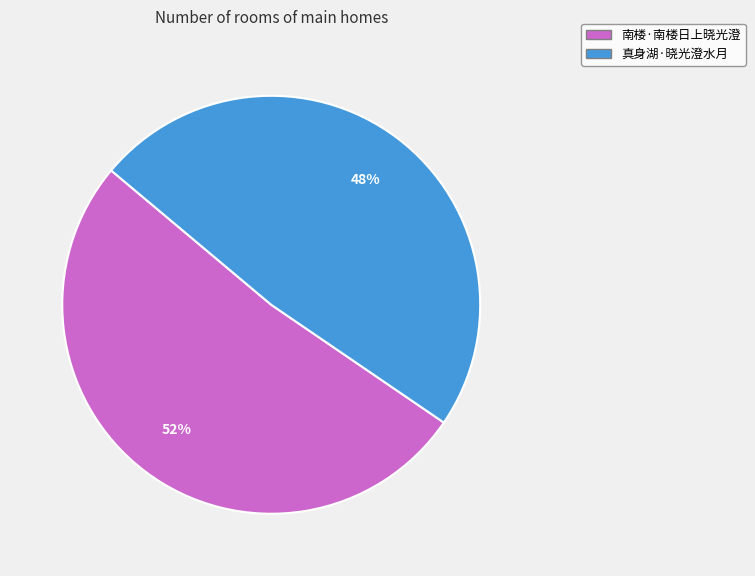

To the nearest percent, what portion does 真身湖·晓光澄水月 represent?

48%